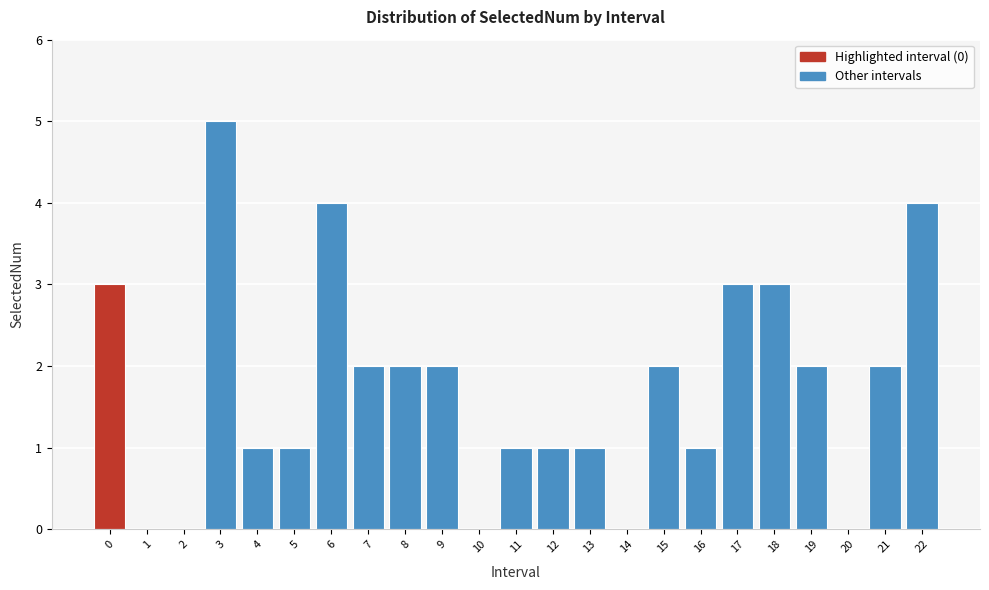

Reading left to right, transcribe all the data shown in this chart.

0=3	1=0	2=0	3=5	4=1	5=1	6=4	7=2	8=2	9=2	10=0	11=1	12=1	13=1	14=0	15=2	16=1	17=3	18=3	19=2	20=0	21=2	22=4